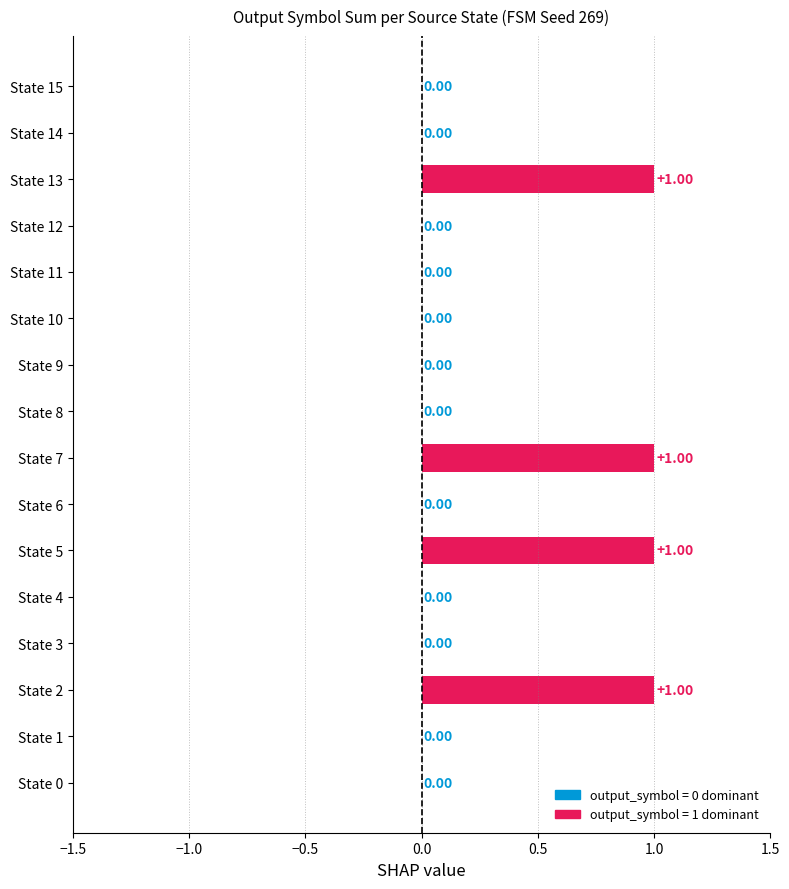

Which has a higher value, State 5 or State 6?

State 5